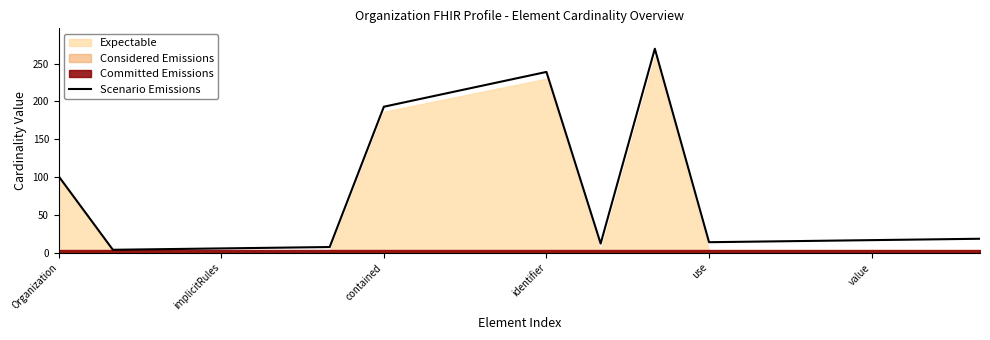

True or false: the data has more than 2 interior local peaks.

False